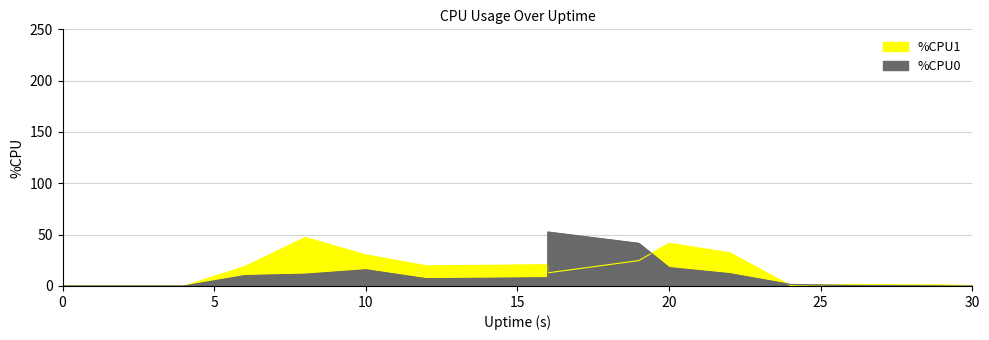

What is the total value across all series at 16?

28.7